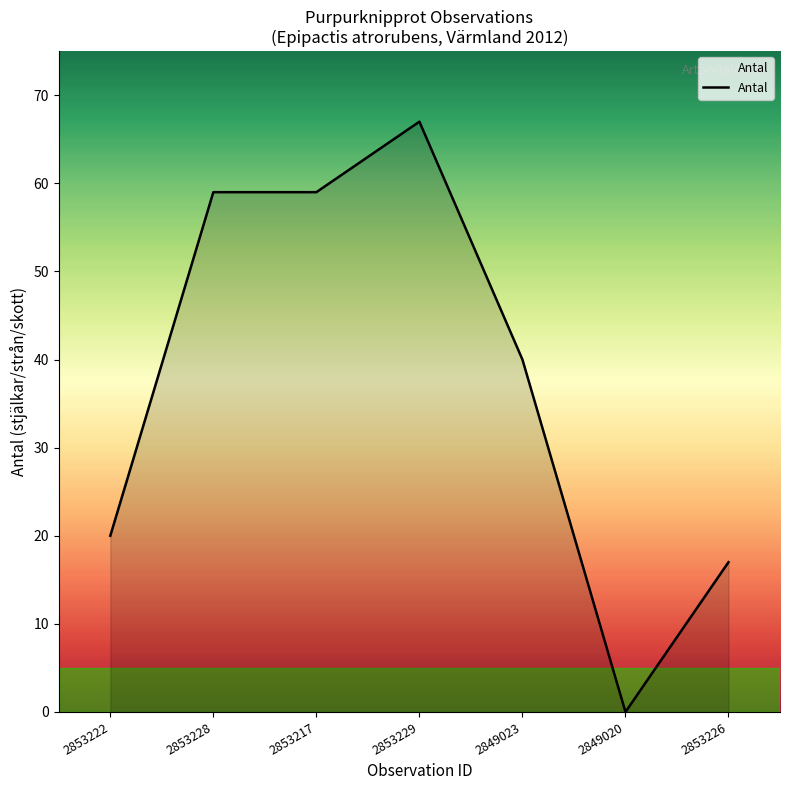

Reading left to right, extract all data points from this chart.

2853222=20	2853228=59	2853217=59	2853229=67	2849023=40	2849020=0	2853226=17